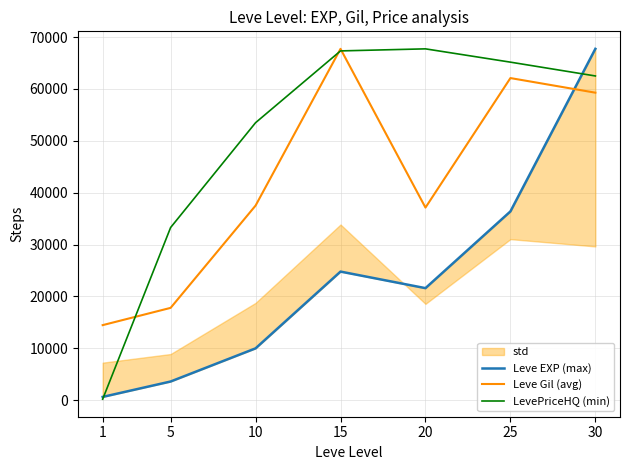

Reading right to left, what are all the values shown in this chart?

Leve EXP (max): 67730.0	36390.0	21600.0	24790.0	9990.0	3600.0	630.0
Leve Gil (avg): 59279.8	62096.5	37129.9	67730.0	37514.0	17796.7	14467.8
LevePriceHQ (min): 62504.4	65166.8	67730.0	67334.0	53494.2	33288.3	188.5